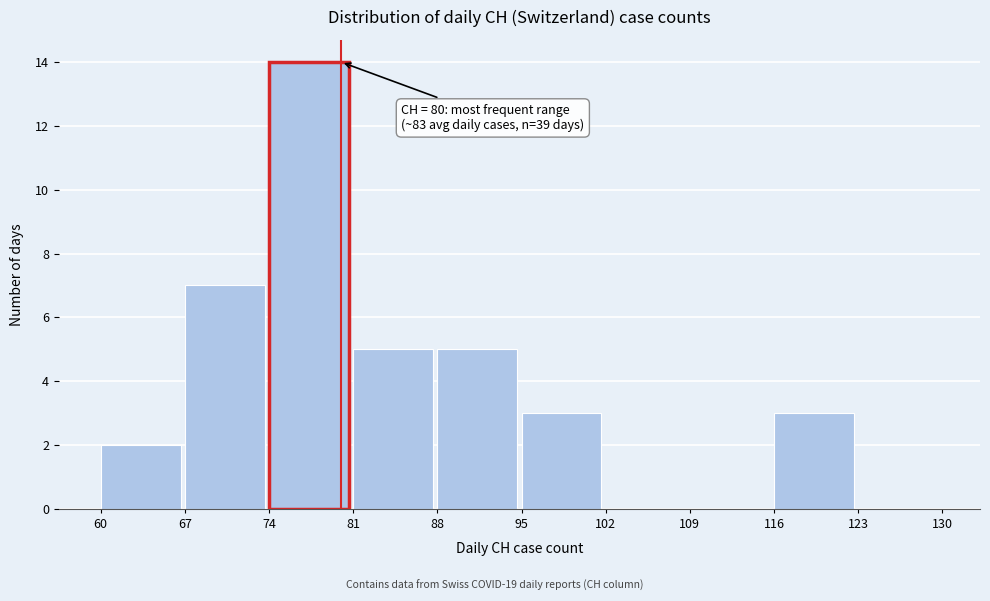

Over which range of the x-axis is the bar tallest?

74 to 81